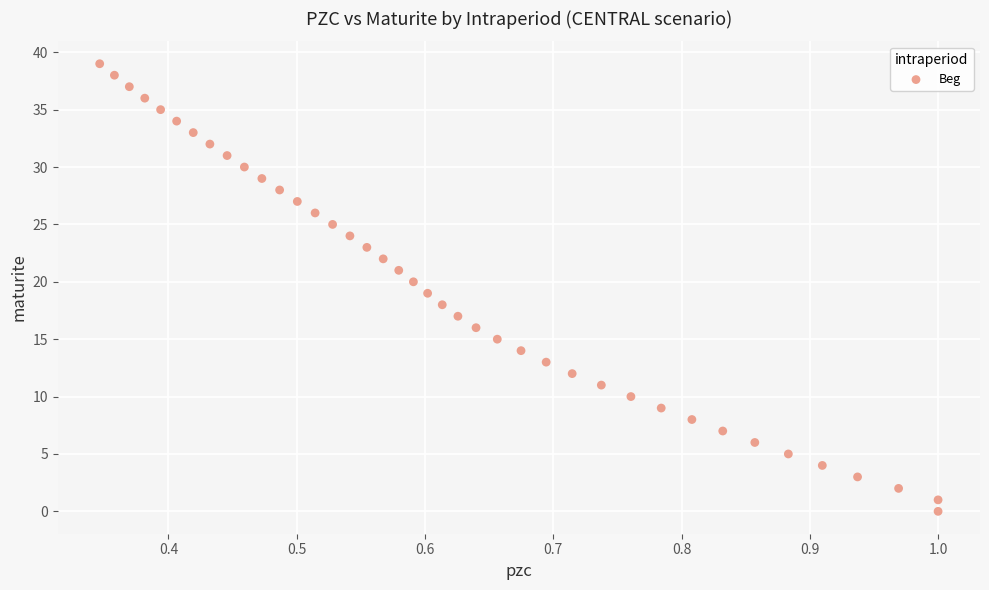

What is the range of Y values (max minus min)?

39